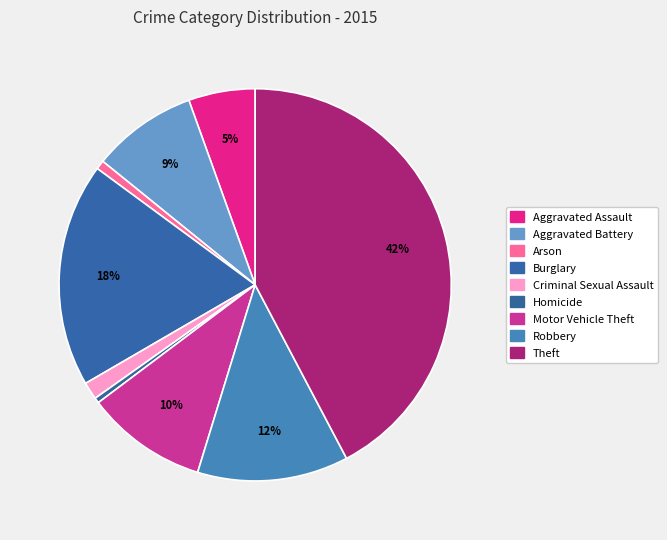

How many slices are in this pie chart?

9